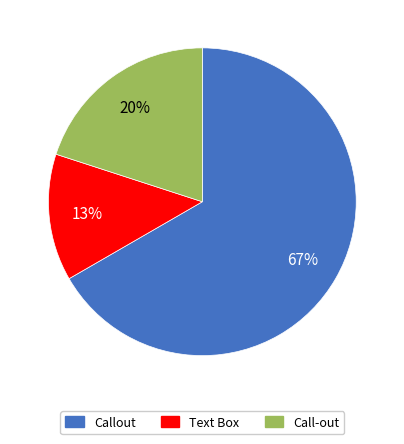

Is the sum of Call-out and Text Box greater than half?

No